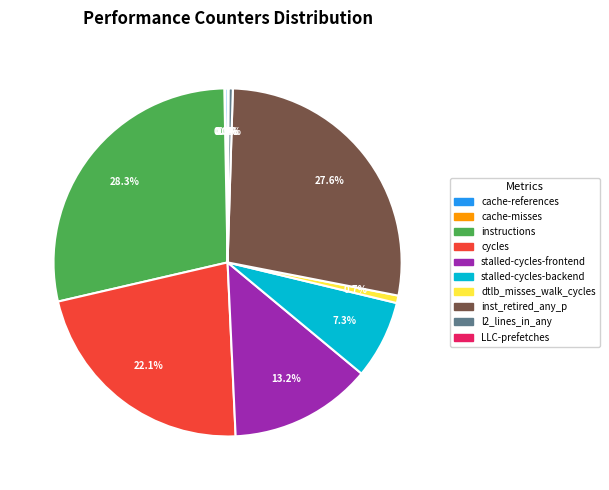

How much of the chart is everything except l2_lines_in_any?

99.6%